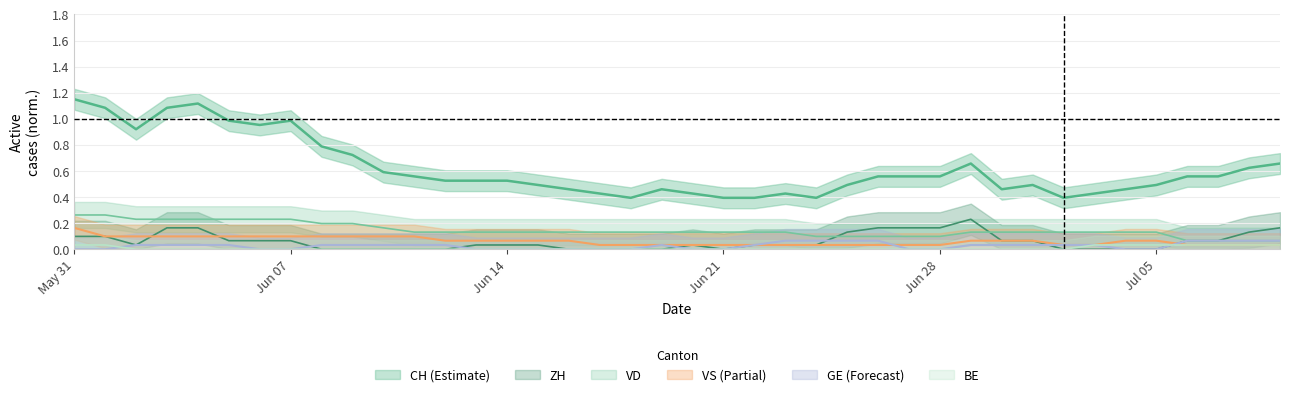

The value of GE at Jul 05 is 0.0. True or false?

True